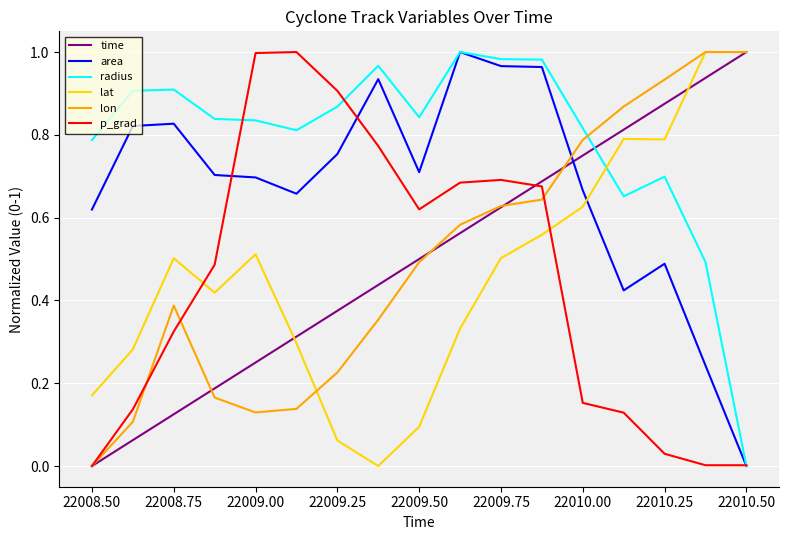

Which series has the largest total across all categories?

radius